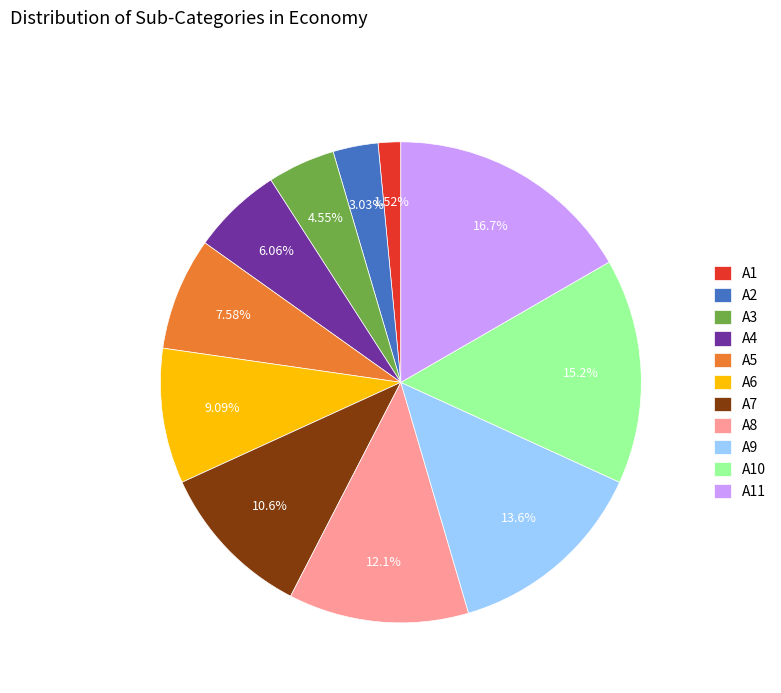

What percentage is the A7 slice, to the nearest percent?

11%